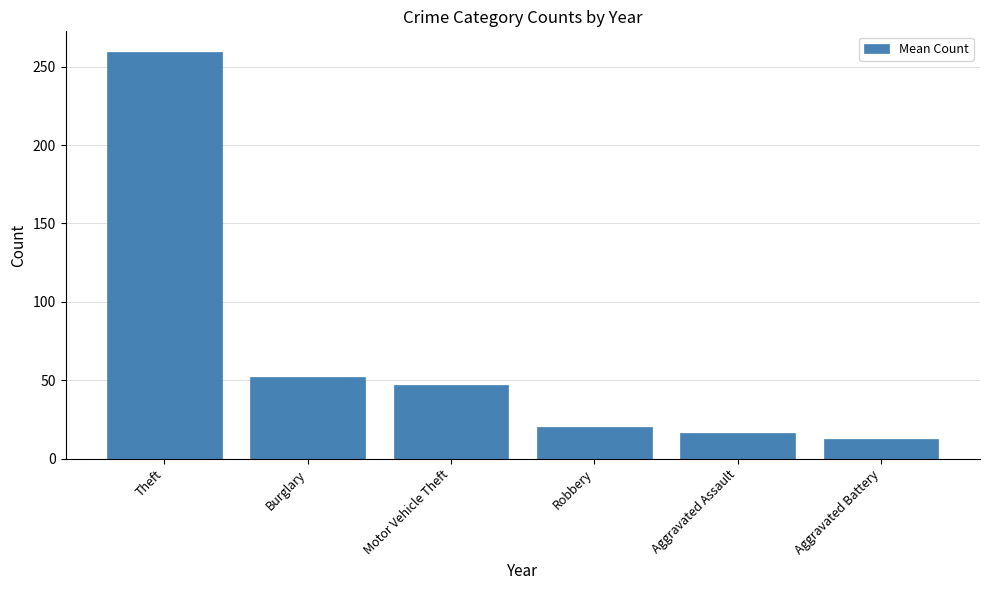

List the labels in order of value, smallest first.

Aggravated Battery, Aggravated Assault, Robbery, Motor Vehicle Theft, Burglary, Theft